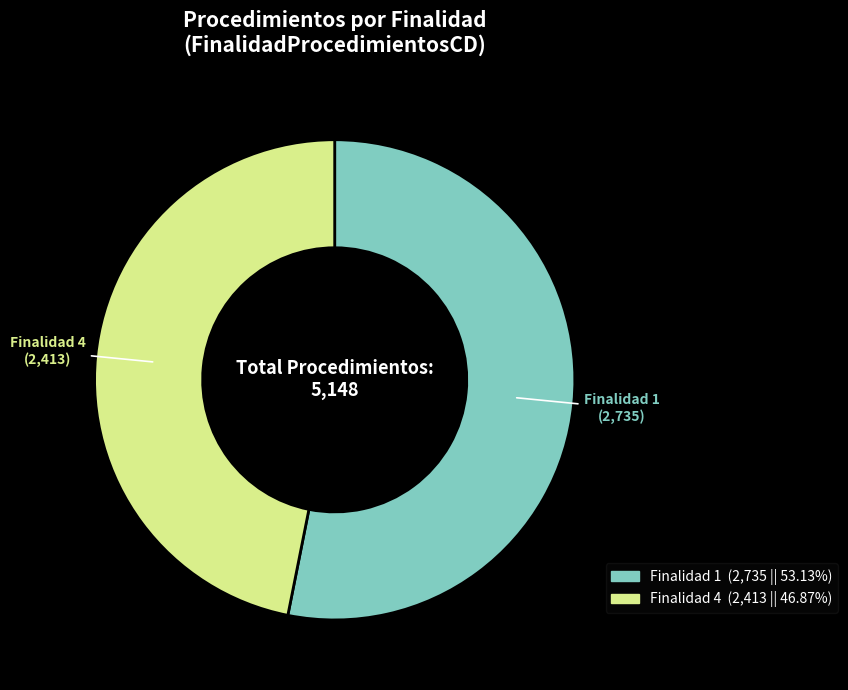

Is there a majority slice in this chart?

Yes